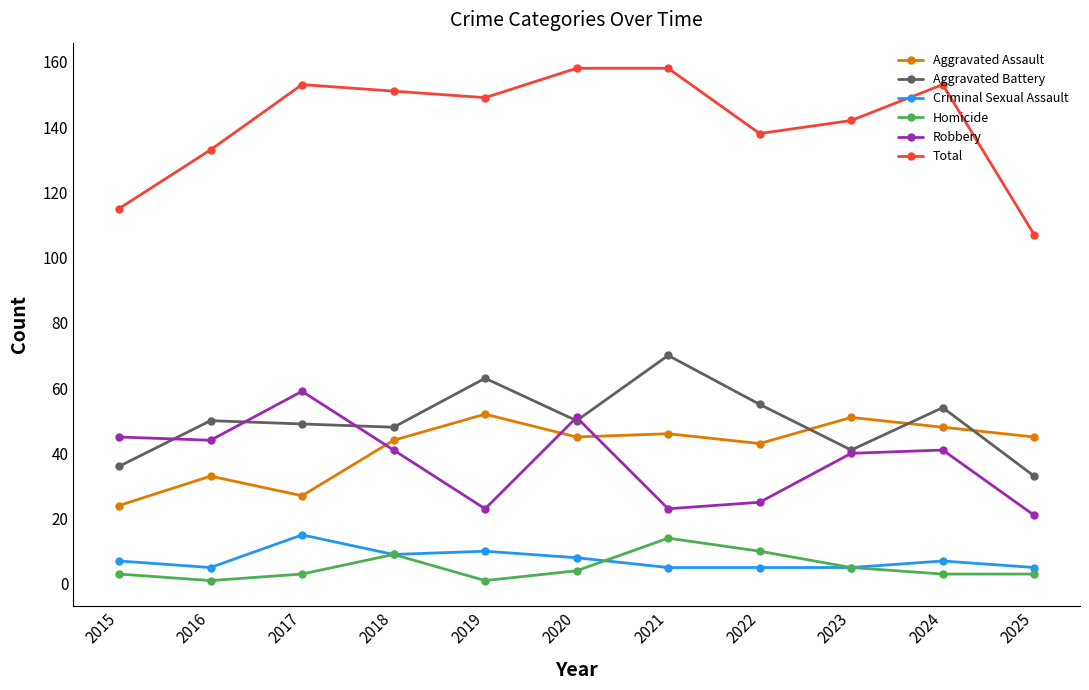

Count the number of categories in the chart.

11